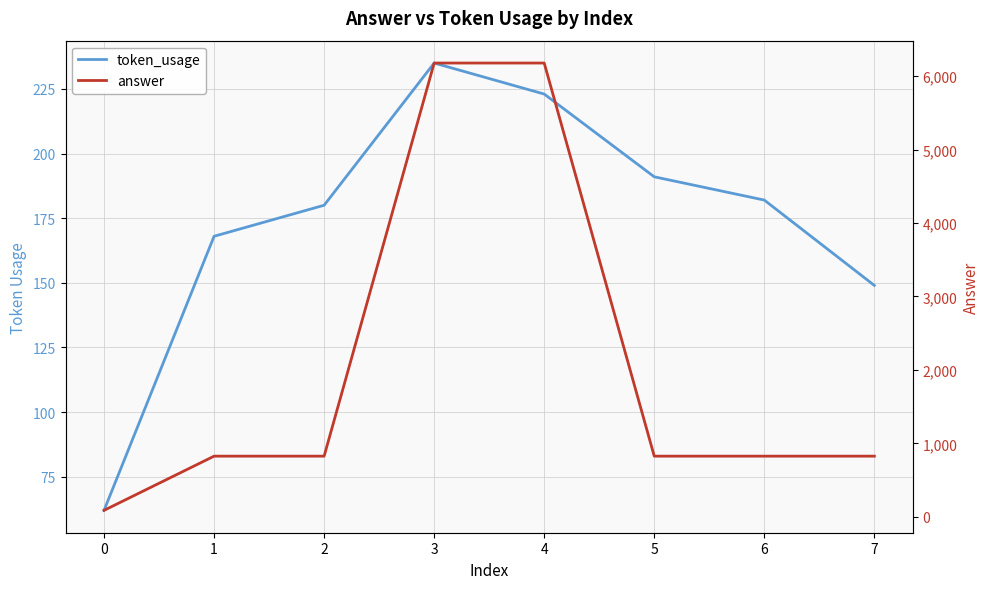

True or false: token_usage and answer intersect in this chart.

False